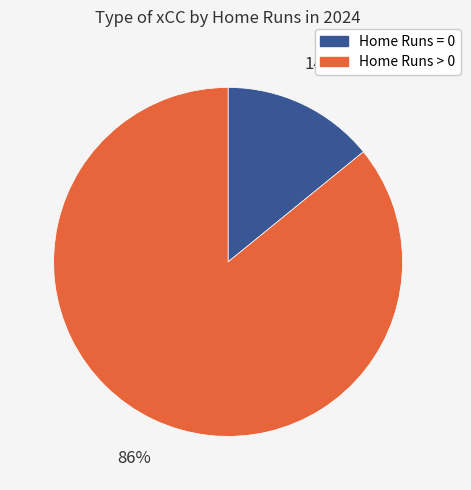

To the nearest percent, what is the average slice percentage?

50%